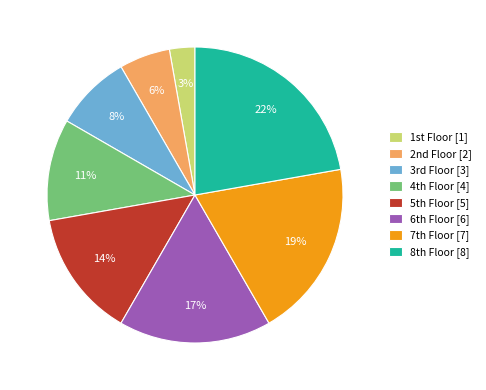

What is the smallest slice in the pie chart?

1st Floor